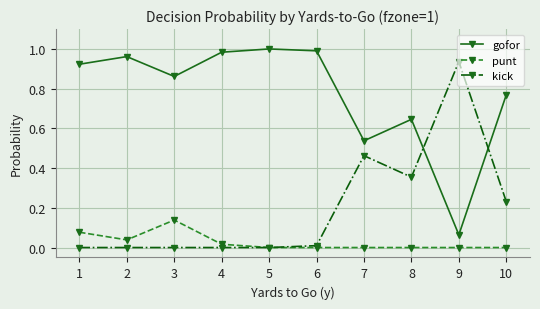

What is the sum of the gofor values at 2 and 1?

1.9